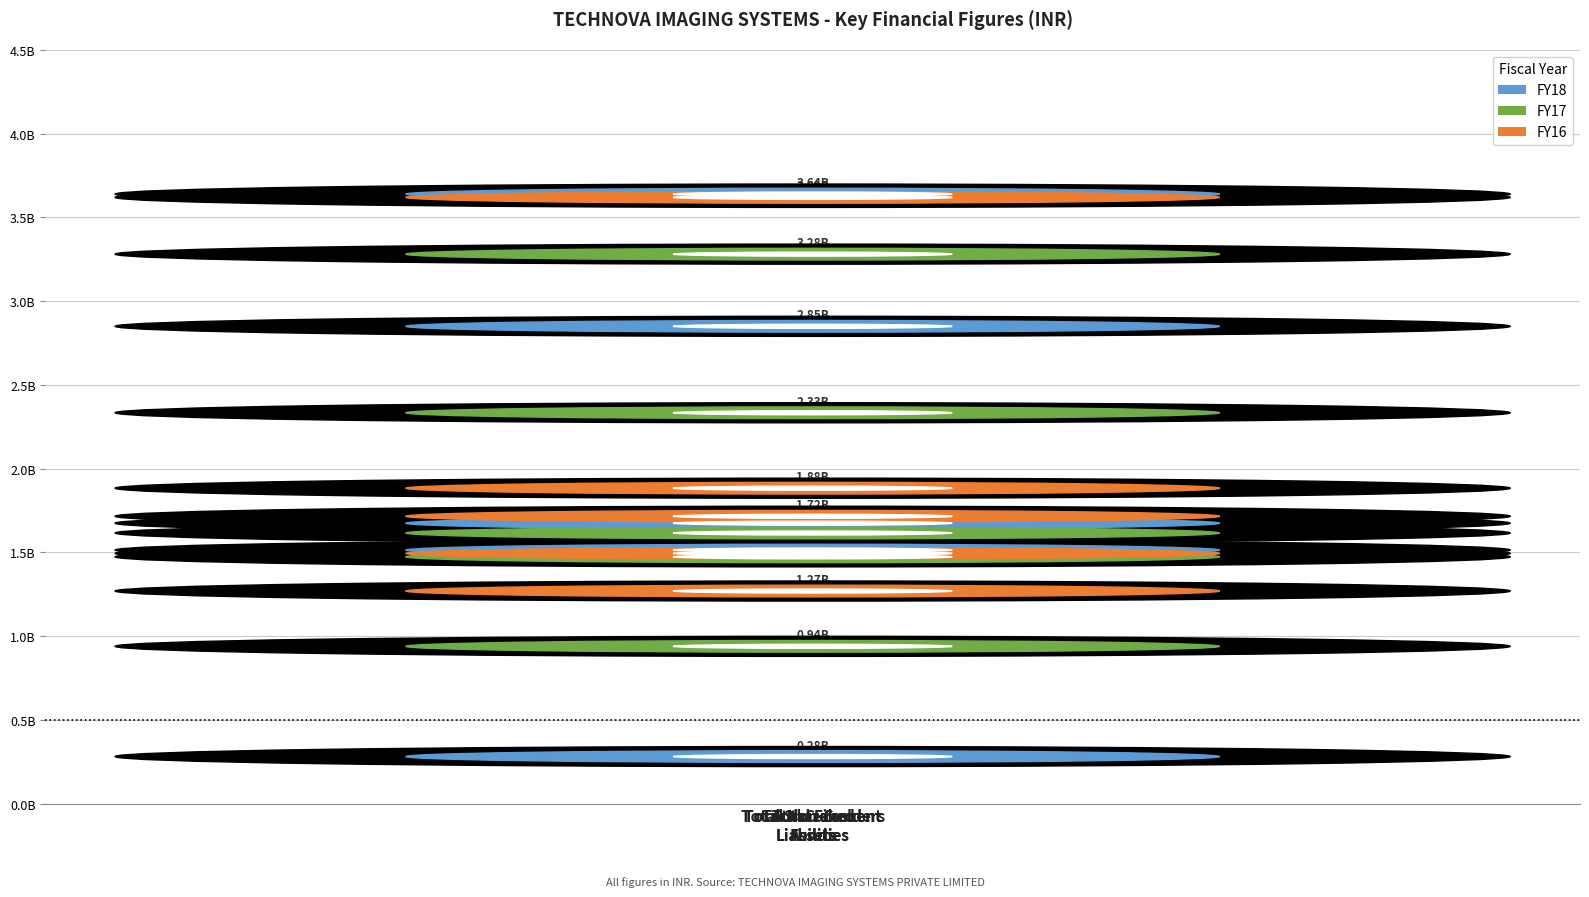

Does the chart contain stacked bars?

No